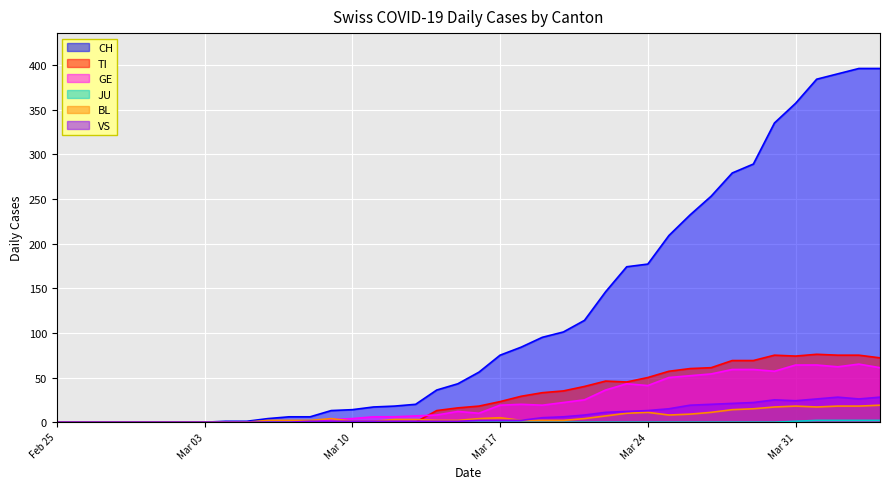

Which series has the largest range (max minus min)?

CH